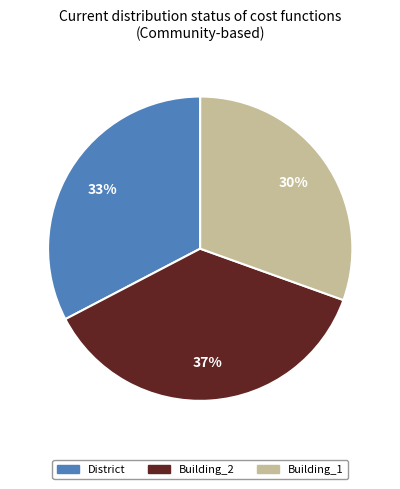

Rank the categories by value from lowest to highest.

Building_1, District, Building_2